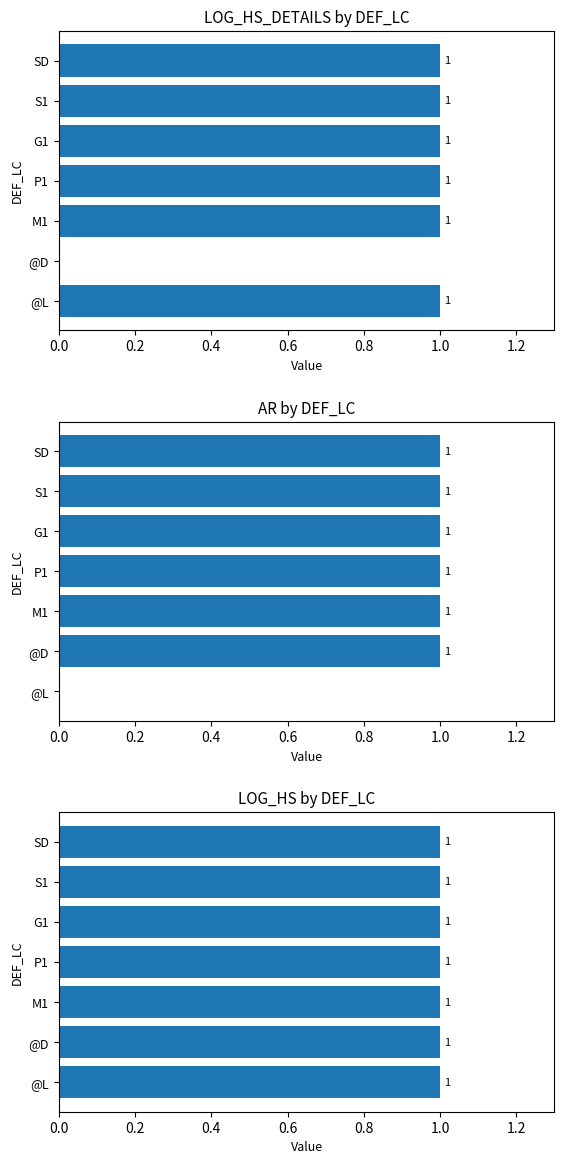

Which series has the widest spread of values?

LOG_HS_DETAILS